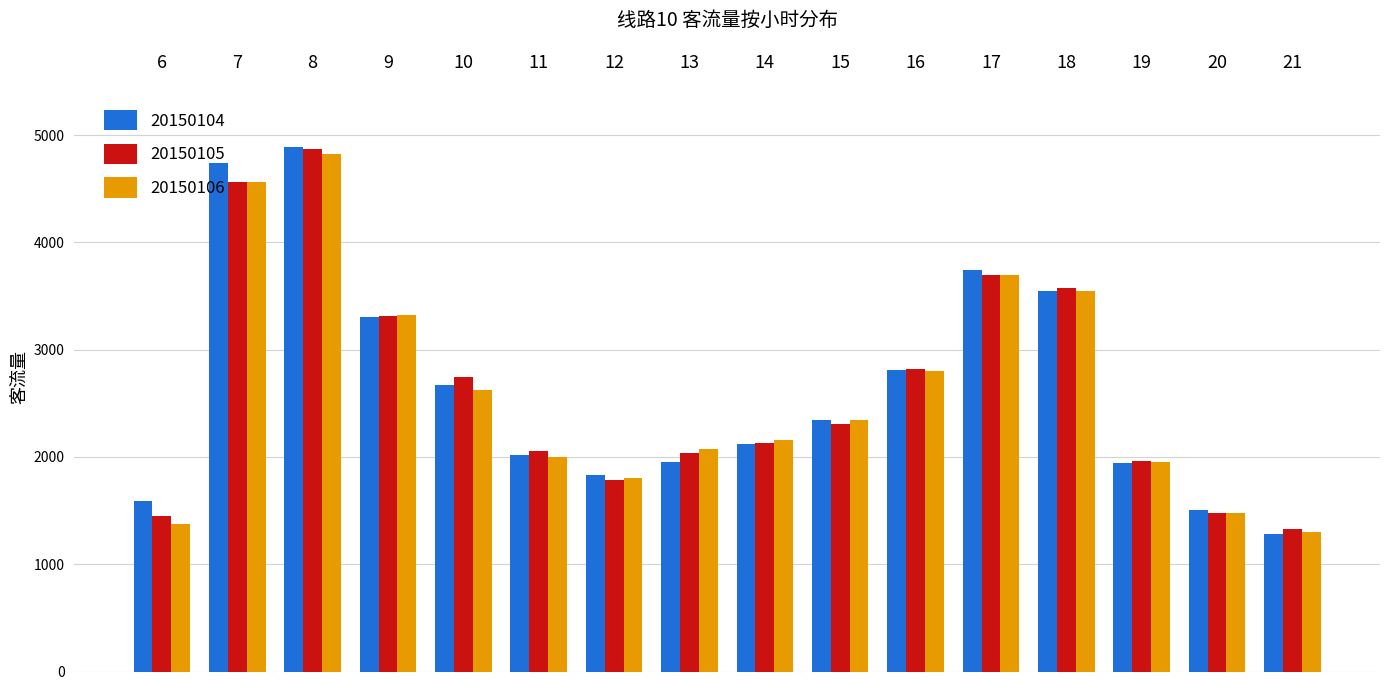

What is the maximum value for 20150106?

4821.9